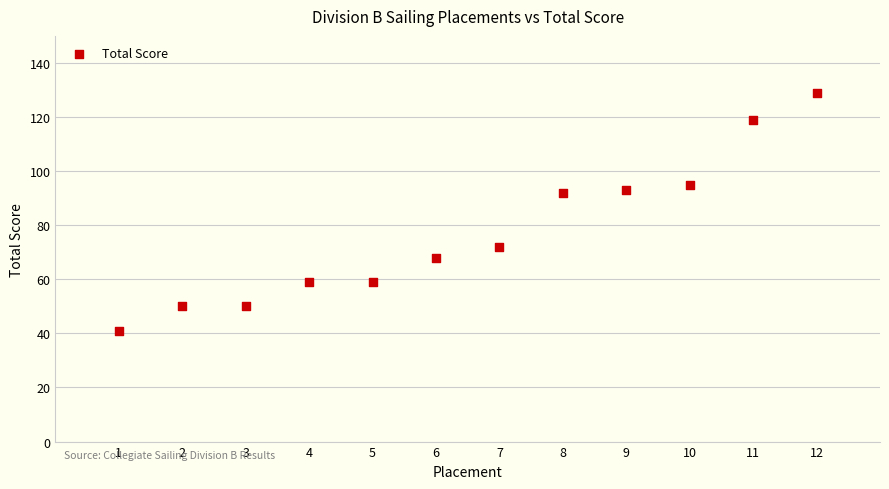

What is the range of X values (max minus min)?

11